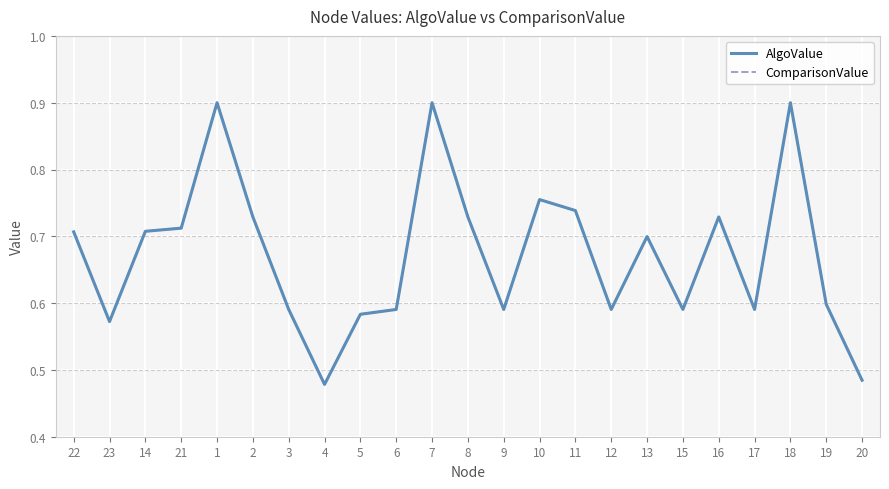

What is the lowest value of the AlgoValue series?

0.5